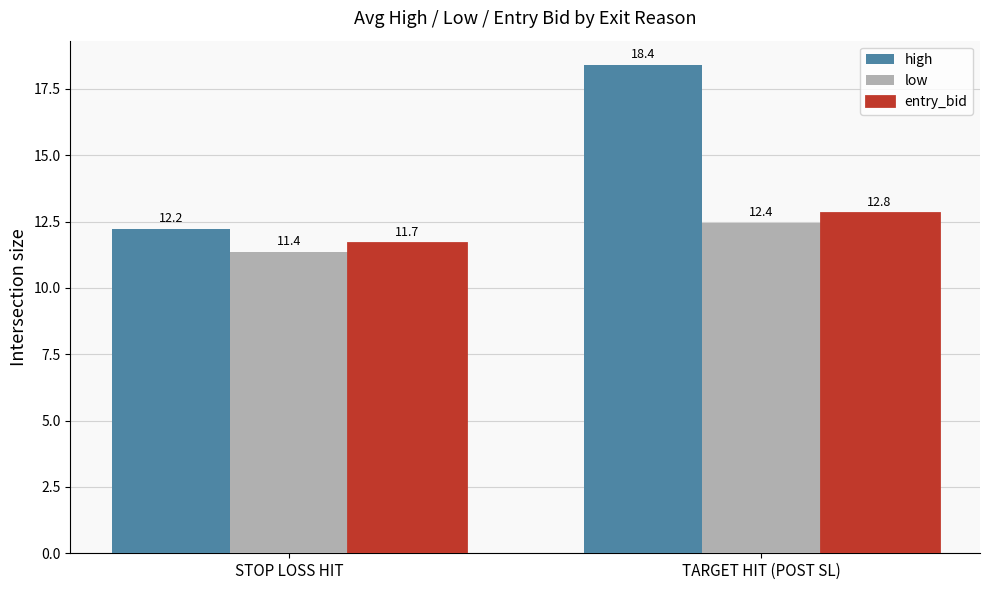

The value of entry_bid at STOP LOSS HIT is 16.5. True or false?

False